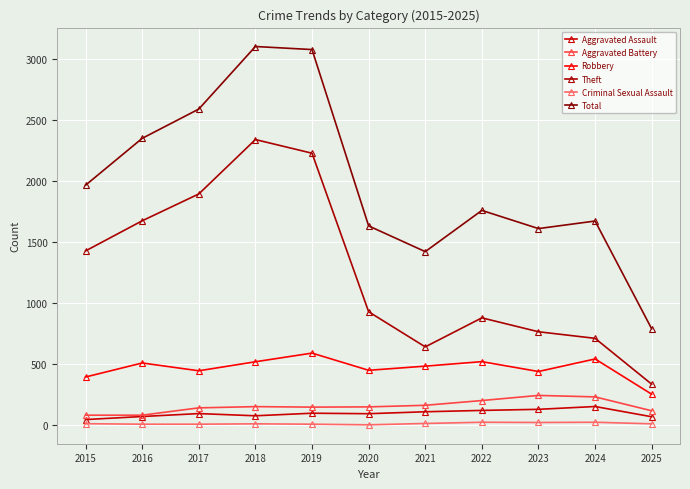

True or false: Aggravated Assault and Aggravated Battery intersect in this chart.

False